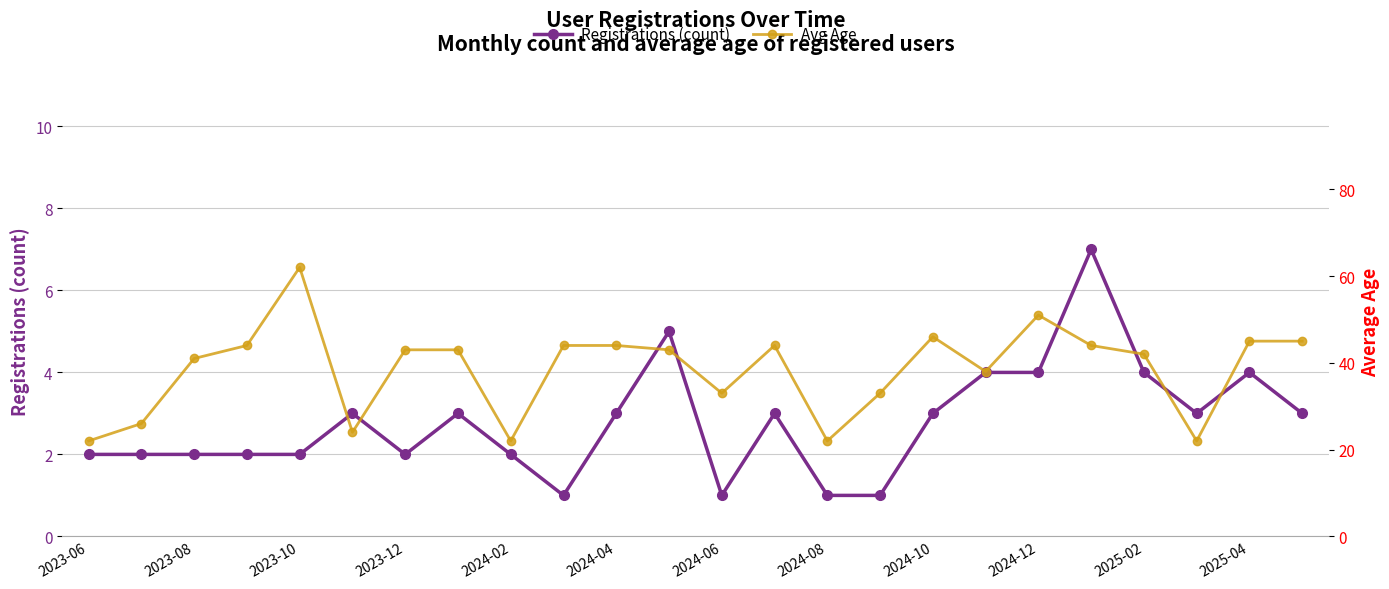

What are all the series names shown in the legend?

Registrations (count), Avg Age